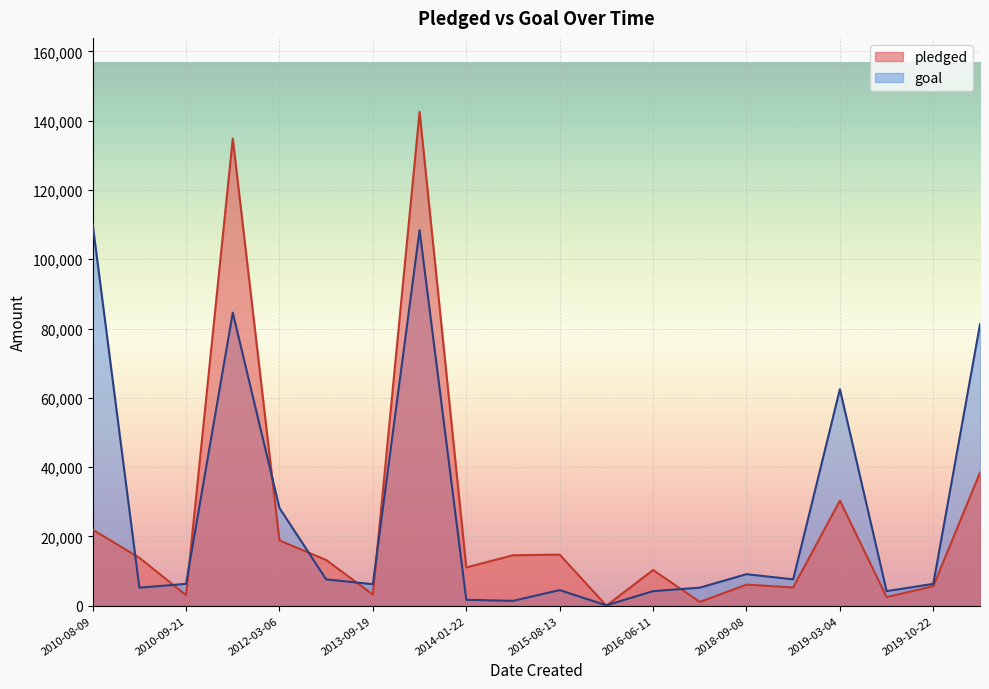

The goal series shows 186350 at 2010-08-09. True or false?

False